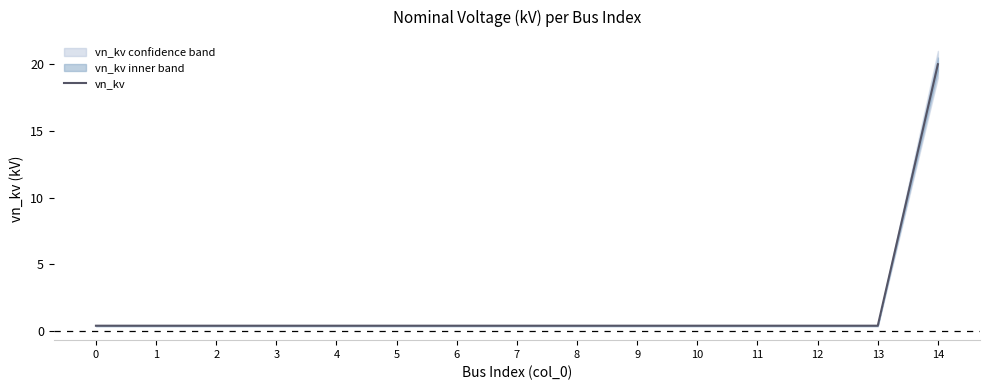

What is the value of the 15th point from the left?

20.0